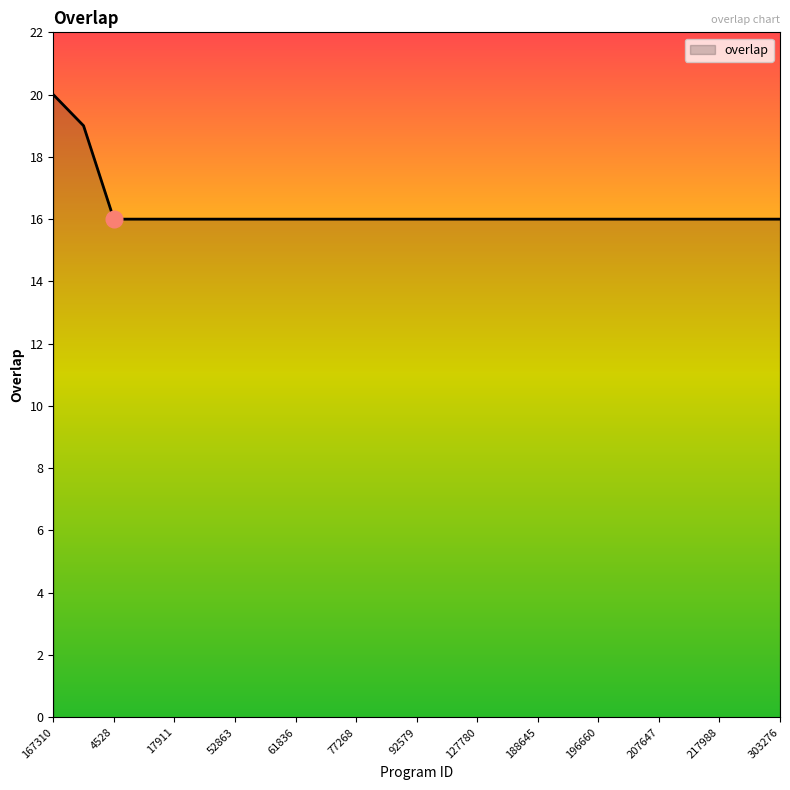

What is the difference between the maximum and minimum values?

4